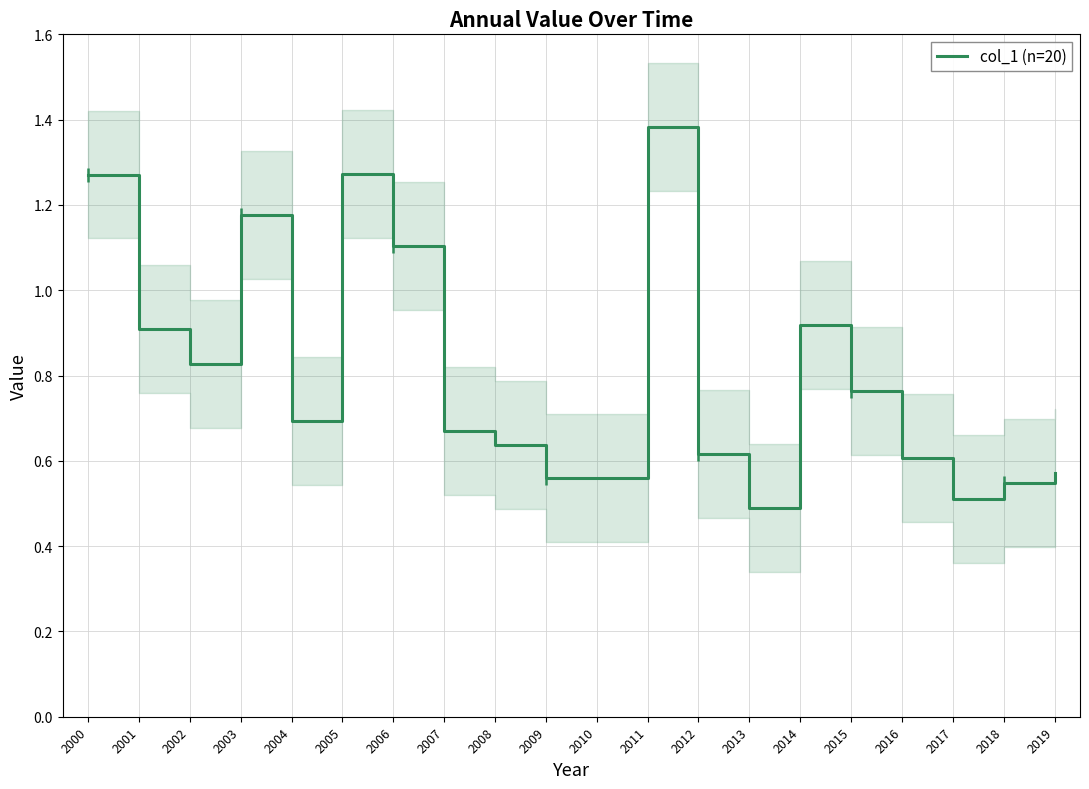

Which category has the lowest value across all series?

2013